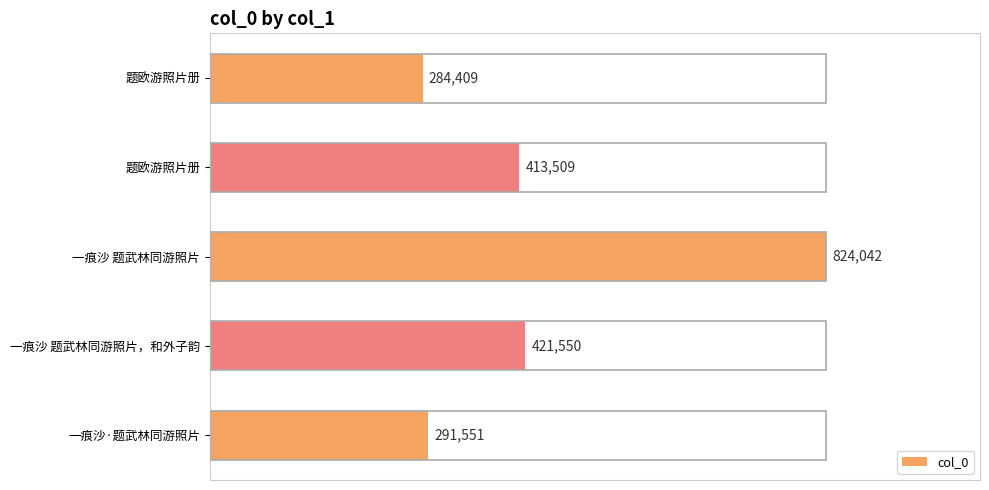

Are the bars horizontal?

Yes